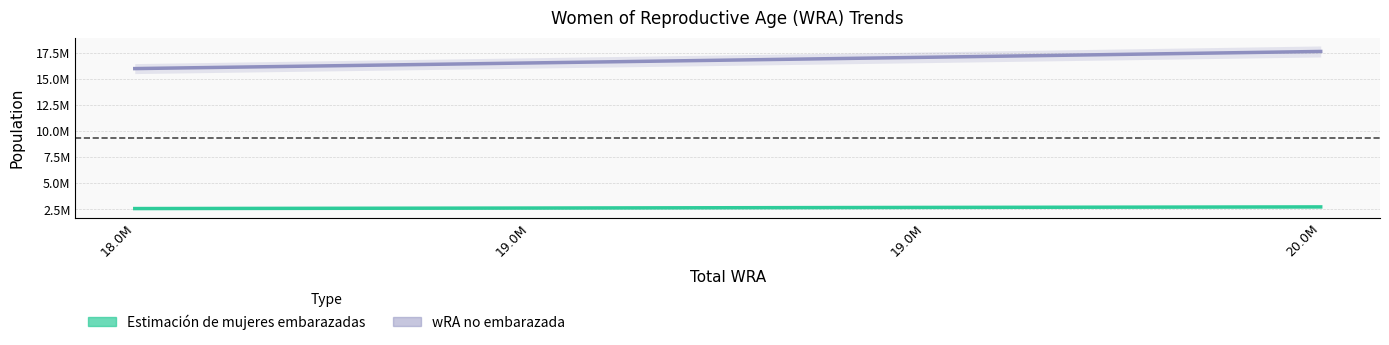

What is the label of the 1st point from the right?

20.0M